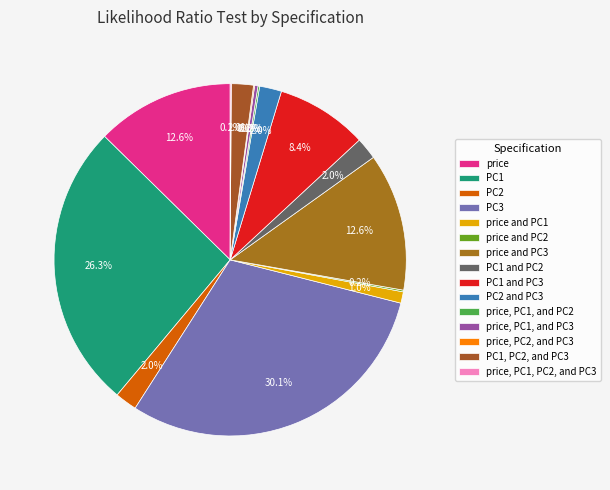

Which slice is the largest?

PC3